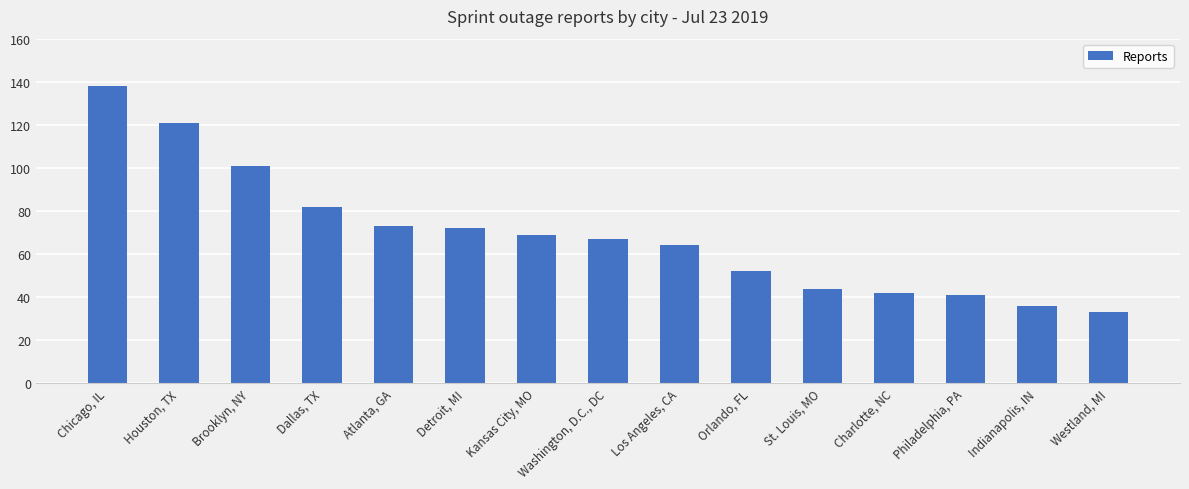

Where is the data nearest to the value 85?

Dallas, TX